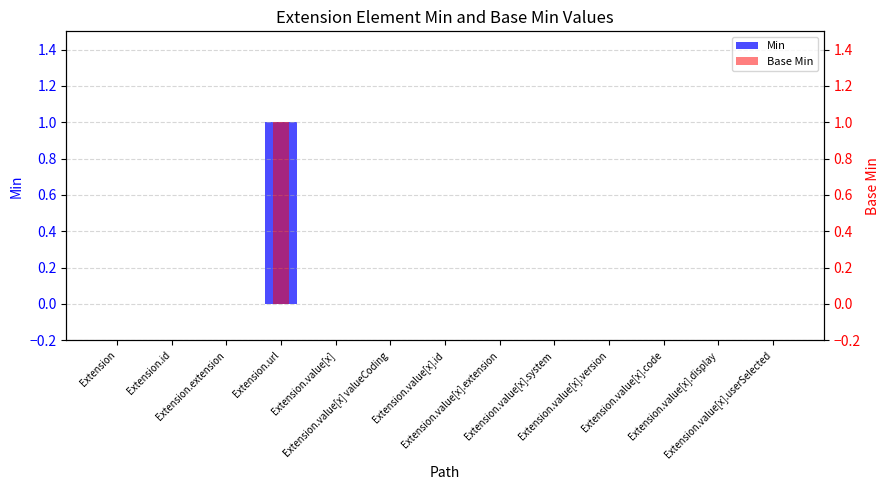

Which series has the largest range (max minus min)?

Min